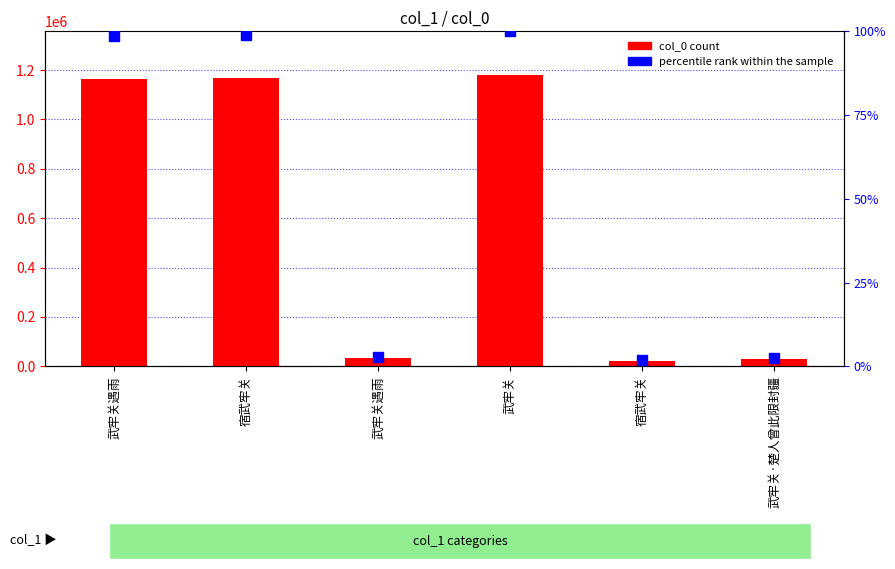

At which category is the sum across all series the highest?

武牢关